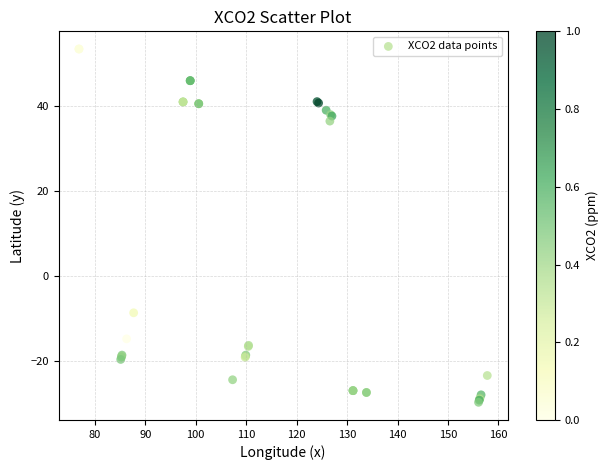

What Y value in the scatter plot is closest to 11?

-8.7